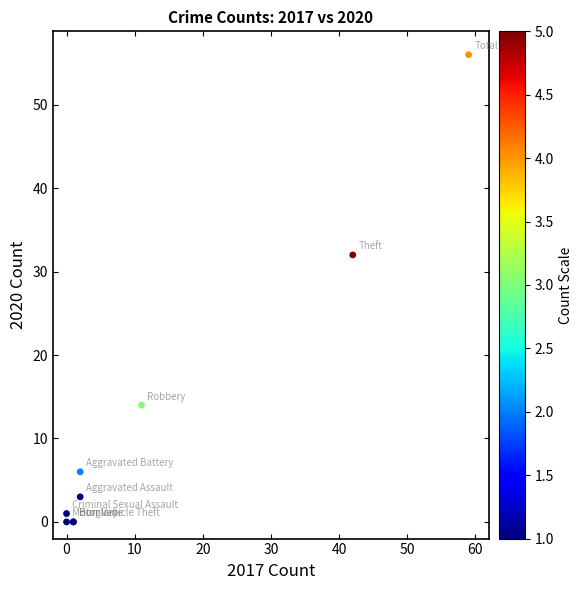

What Y value in the scatter plot is closest to 28?

32